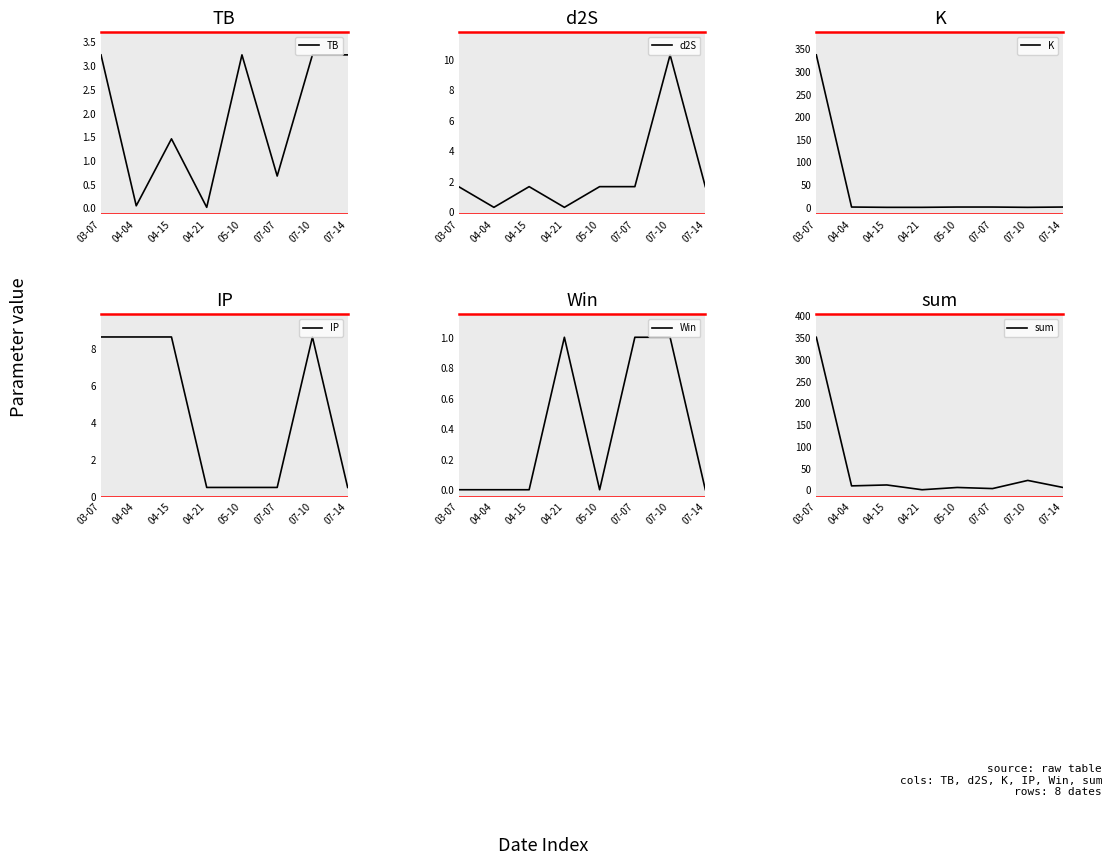

At which category does K reach its first local valley?

07-10